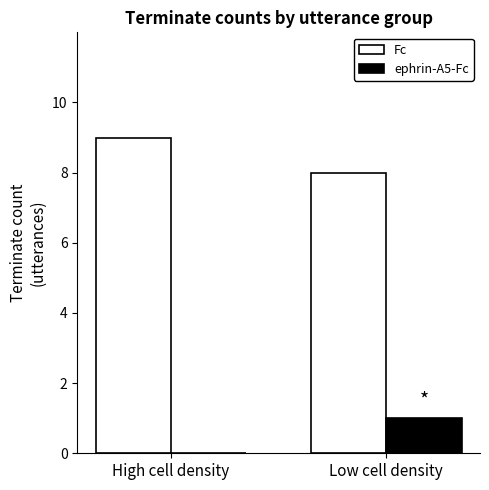

At which label does Fc reach its peak?

High cell density